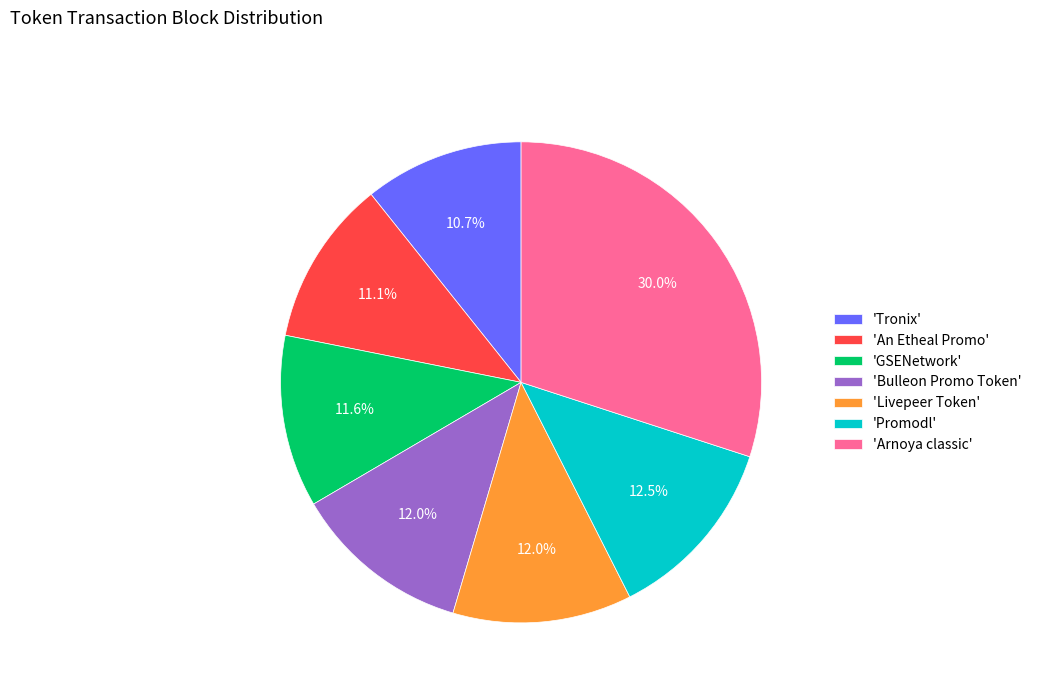

How much of the chart is everything except 'Promodl'?

87.5%